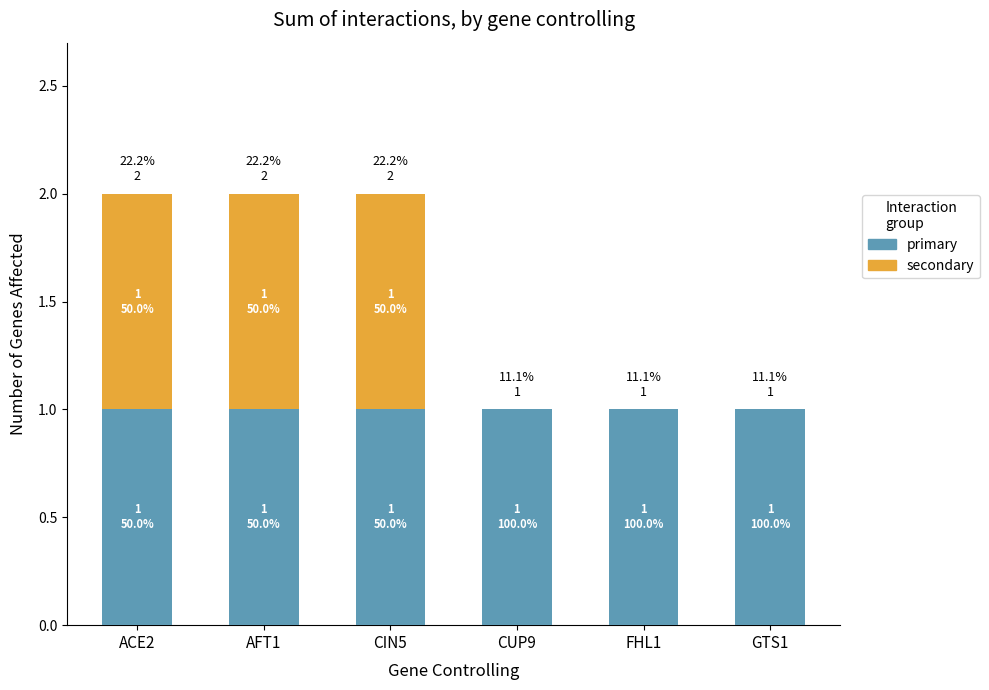

Reading right to left, list all the values displayed in this chart.

group1: GTS1=1	FHL1=1	CUP9=1	CIN5=1	AFT1=1	ACE2=1
group2: GTS1=0	FHL1=0	CUP9=0	CIN5=1	AFT1=1	ACE2=1